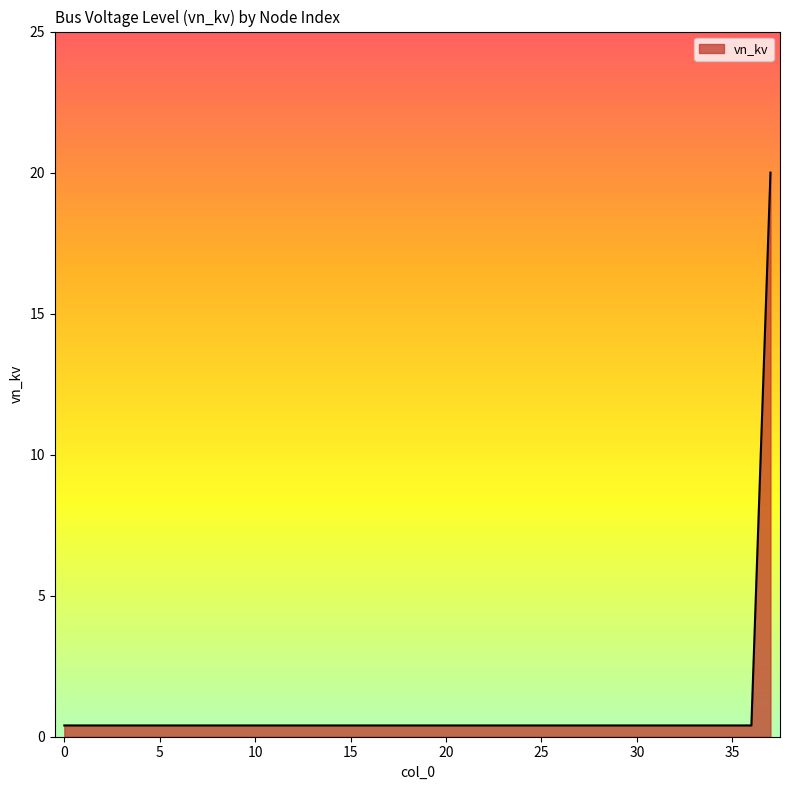

What is the maximum value shown in the chart?

20.0